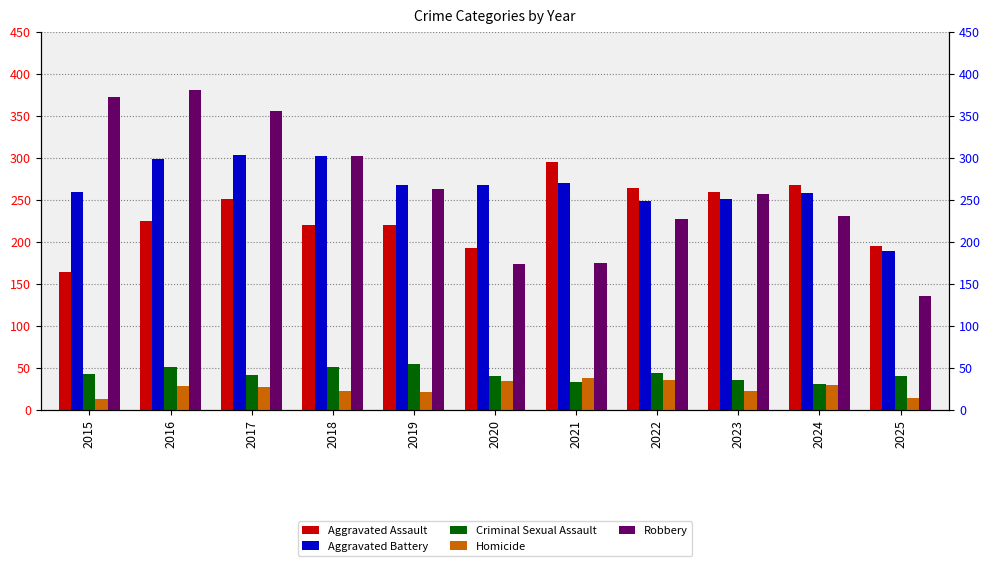

What is the value of the Aggravated Assault bar at the 3rd from the left?

251